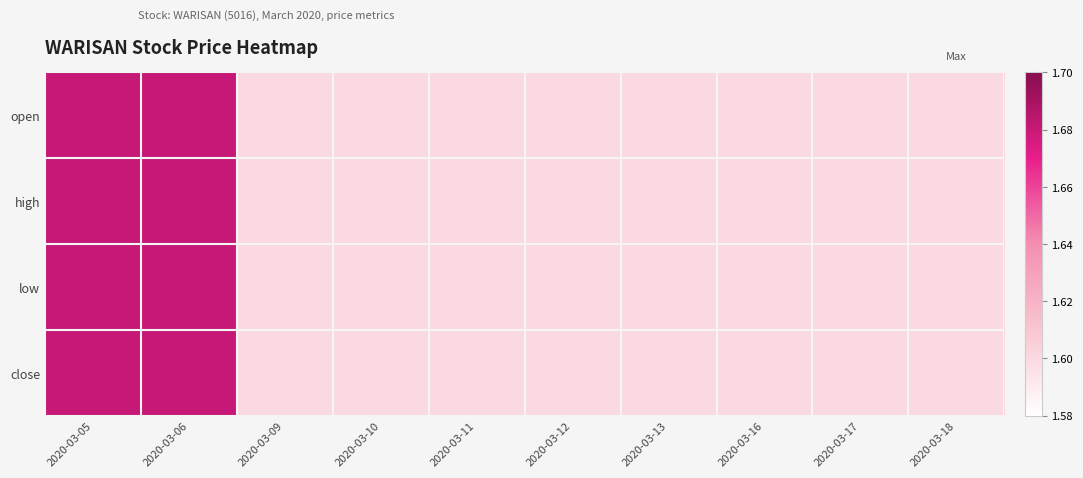

Which series has the widest spread of values?

open